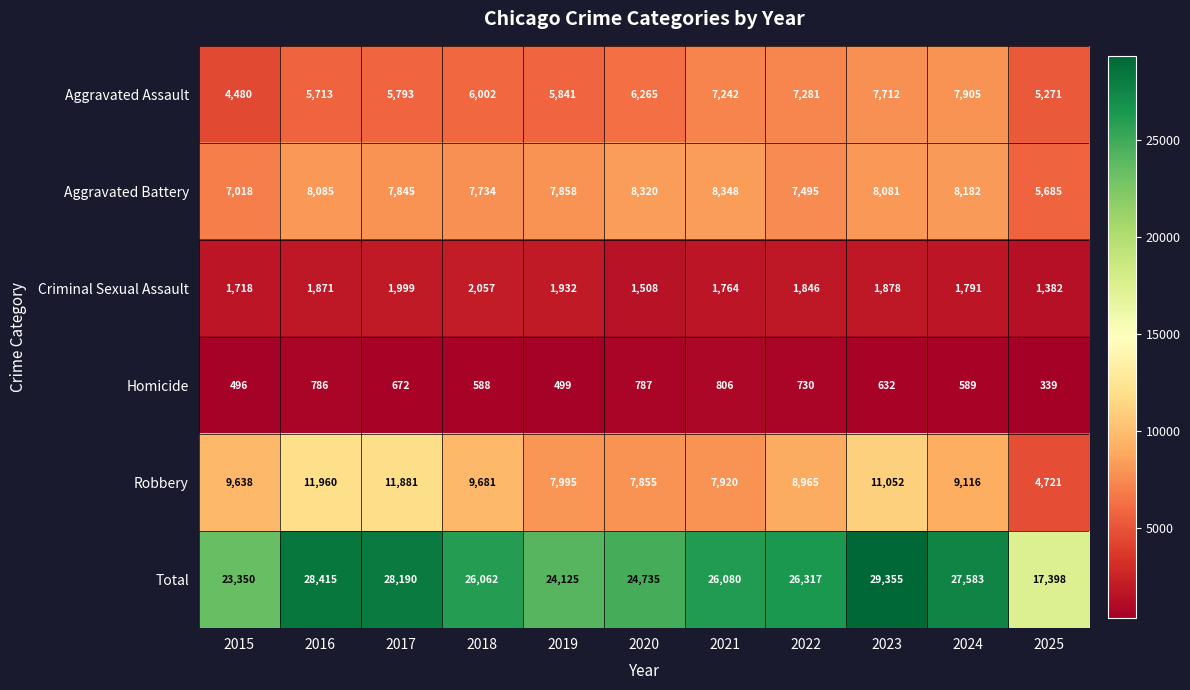

Count the number of categories in the chart.

11